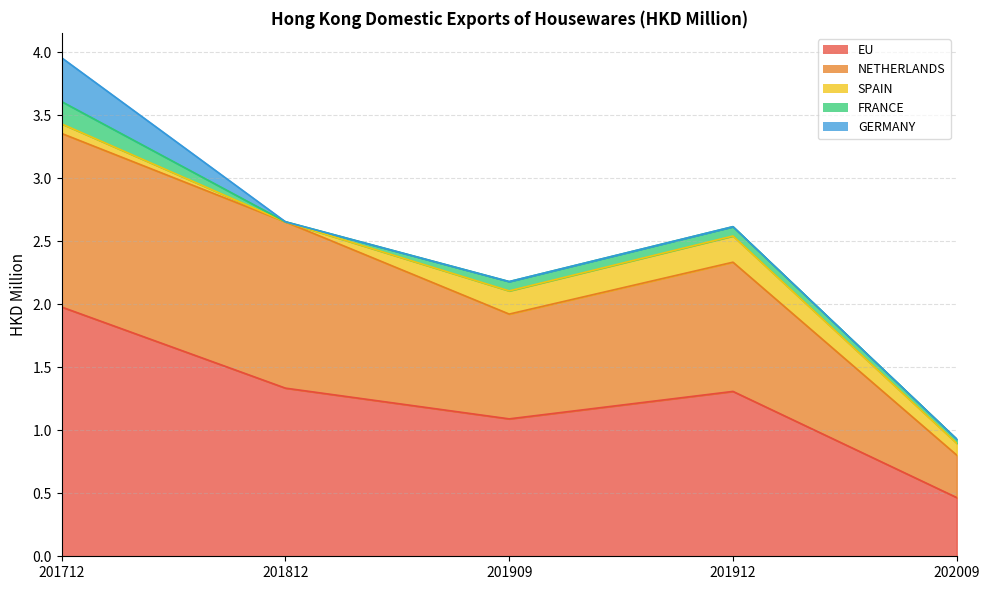

The NETHERLANDS series shows 1.4 at 201712. True or false?

True